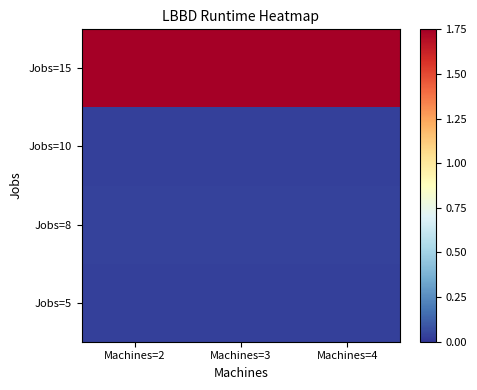

At which category is the sum across all series the highest?

Machines=2